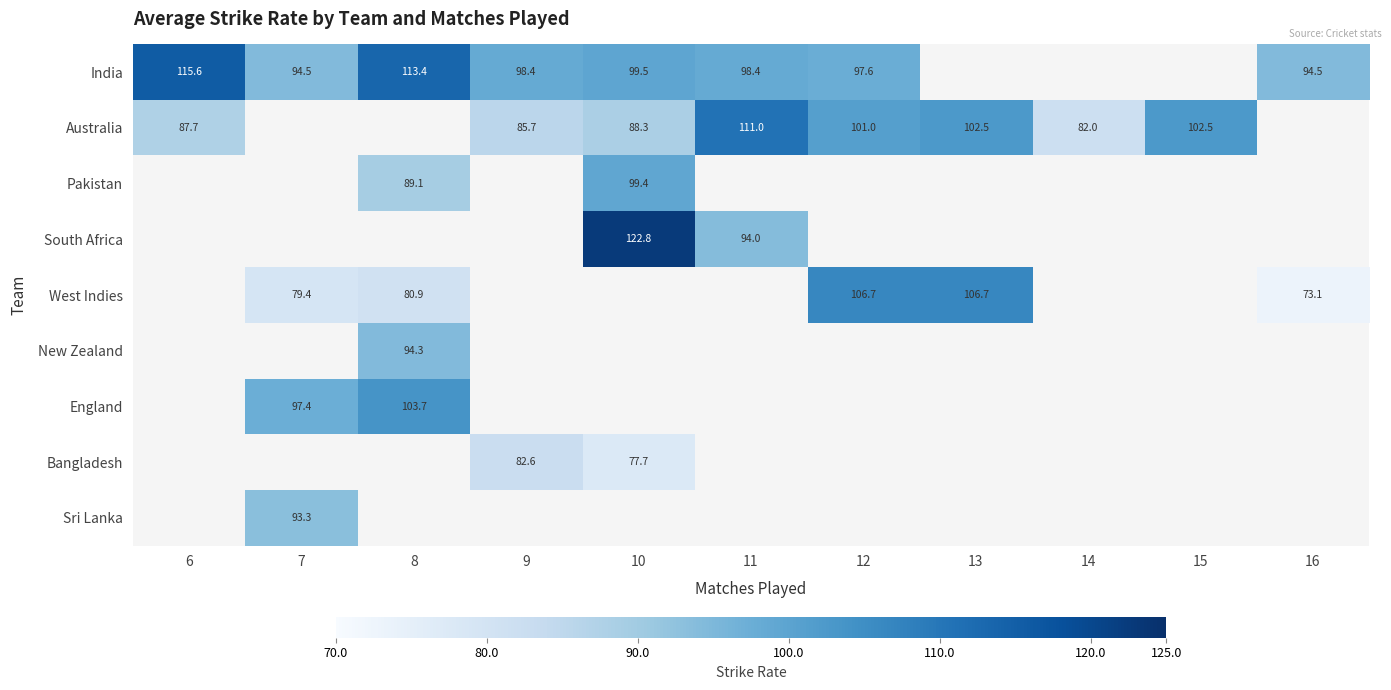

Which category has the lowest value across all series?

16